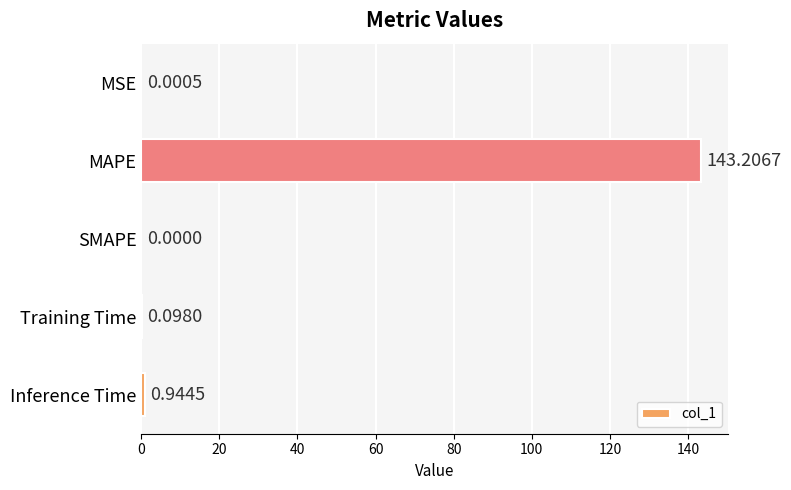

What is the average value?

28.8